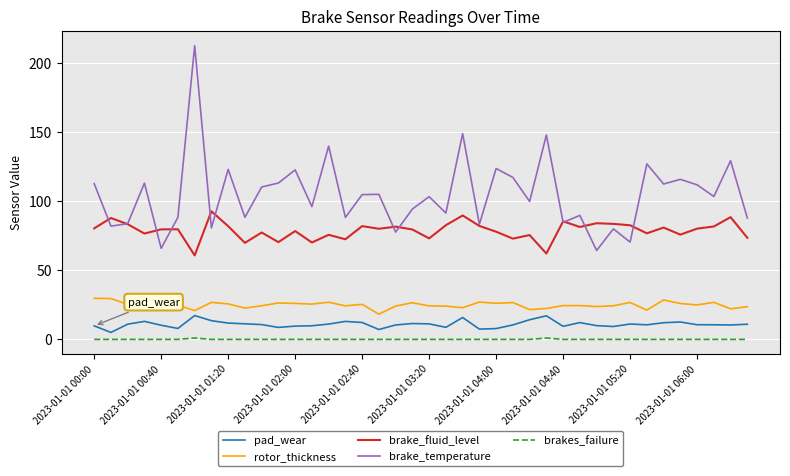

What is the difference between the second highest and second lowest values in the brake_temperature series?

83.0